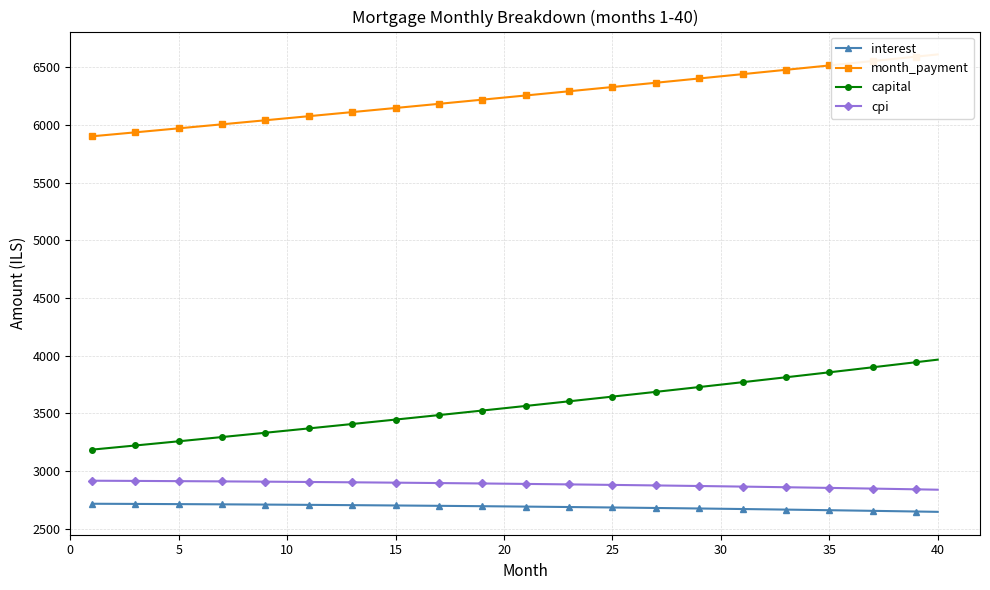

What is the difference between the maximum and minimum values in the capital series?

780.1